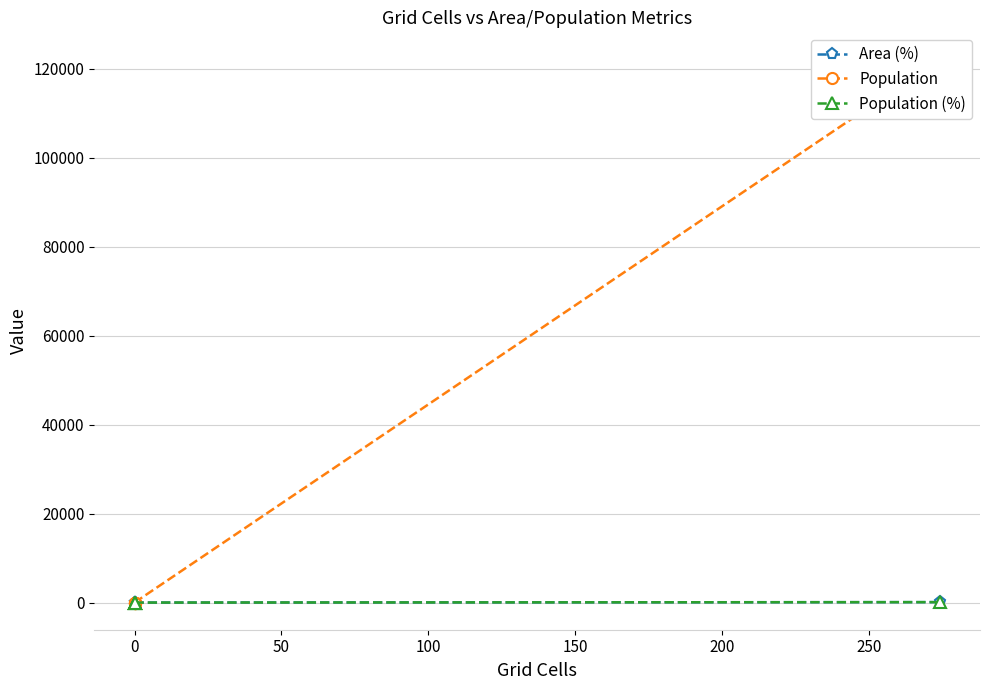

Does the chart have visible grid lines?

Yes